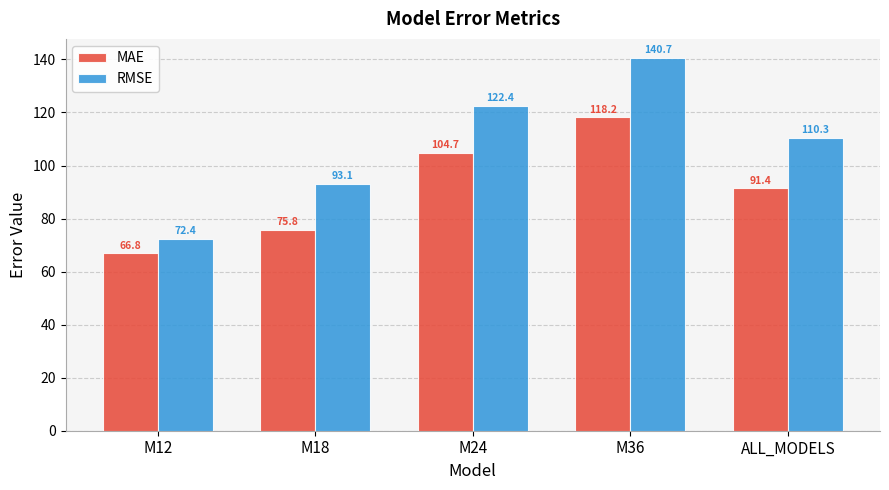

The RMSE series shows 93.1 at M18. True or false?

True